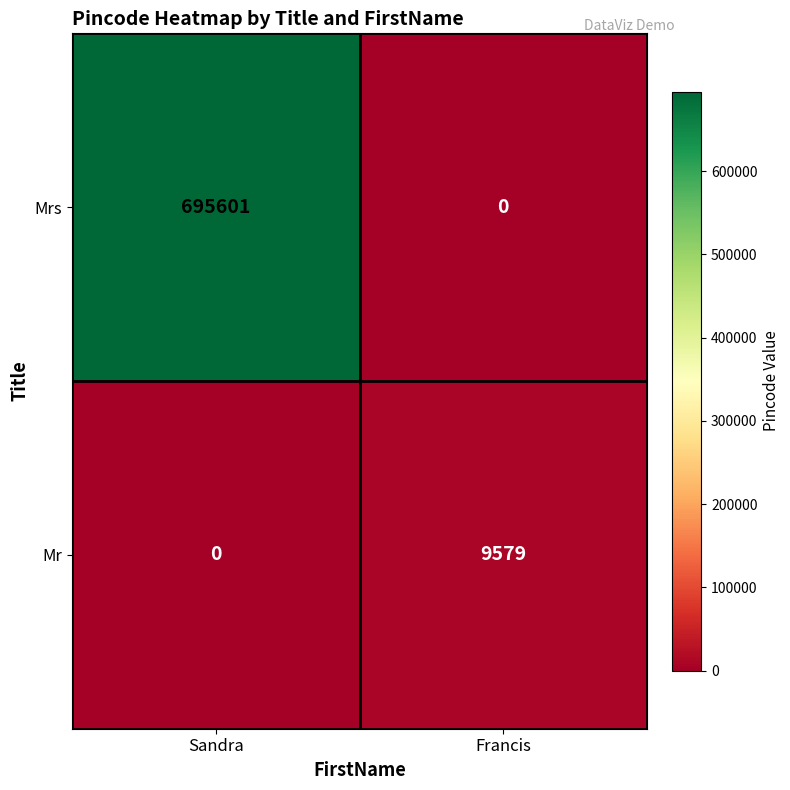

At how many categories does at least one series exceed 134800?

1